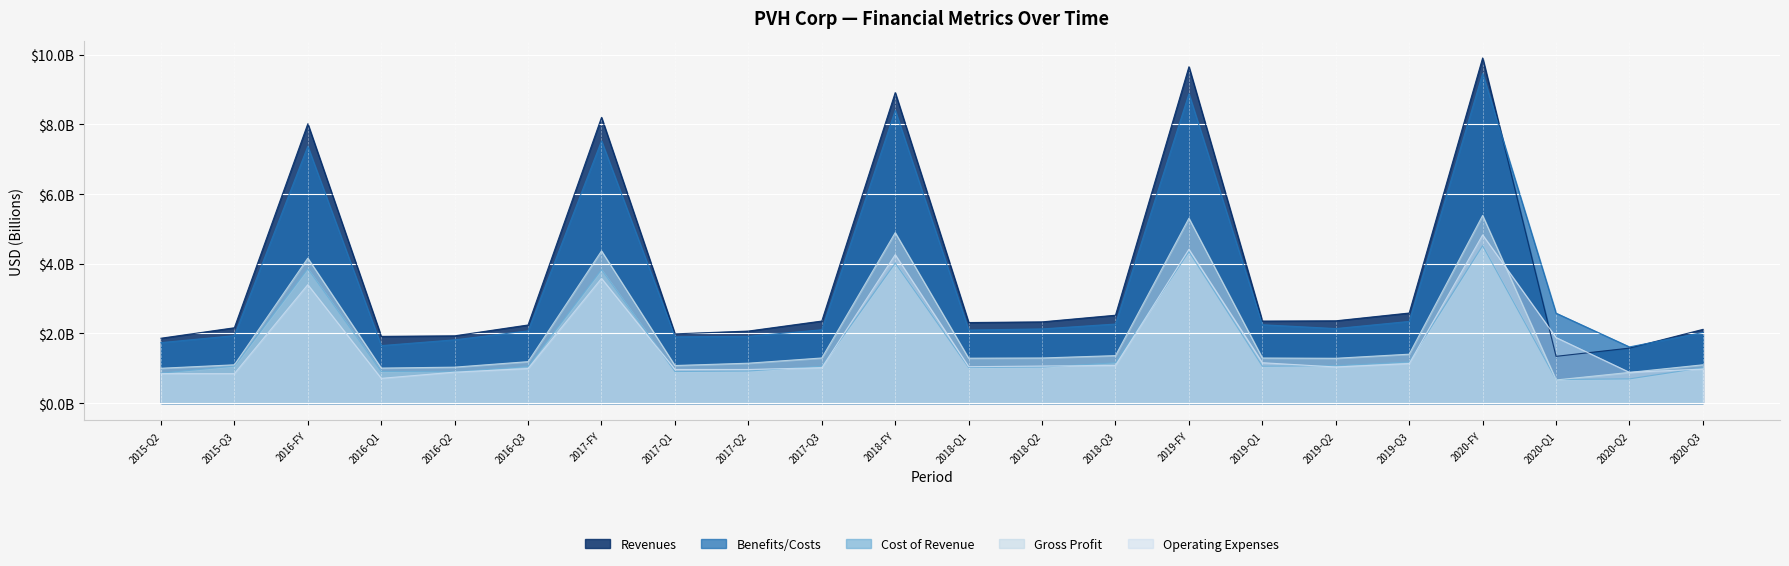

Is it true that Operating Expenses equals 1.0 at 2018-Q1?

True